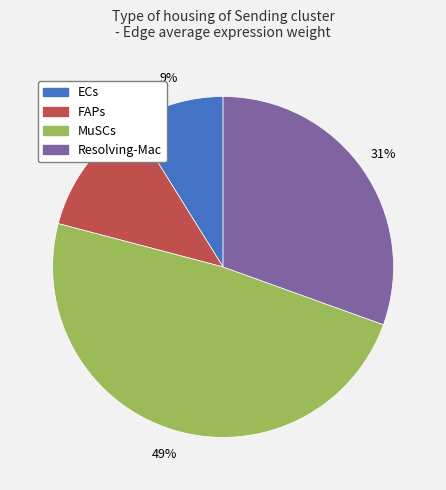

How many segments does this pie chart have?

4